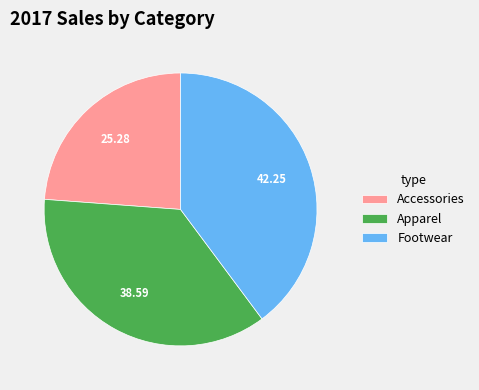

Is it true that Accessories is 17% of the pie?

False